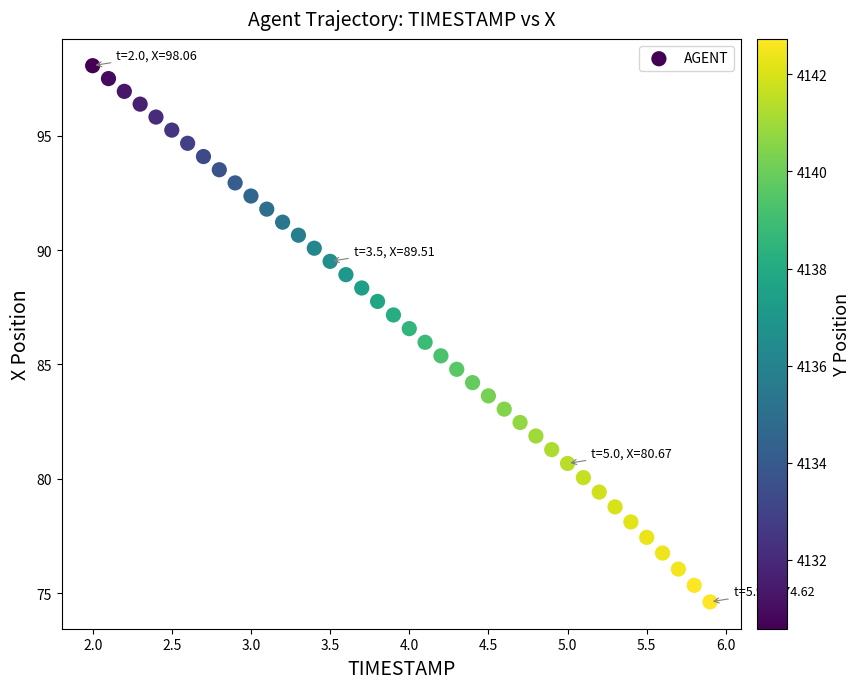

What is the range of Y values (max minus min)?

23.4